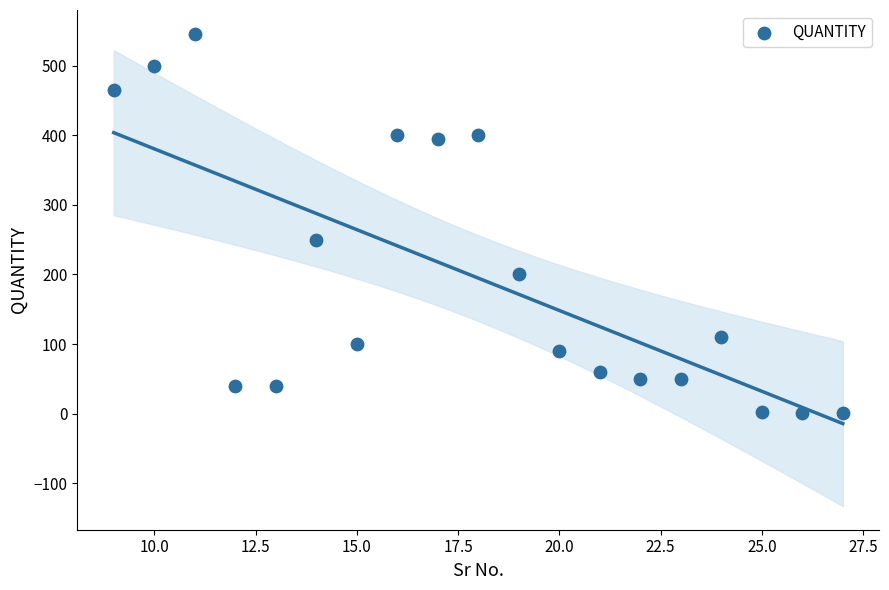

What Y value in the scatter plot is closest to 273?

250